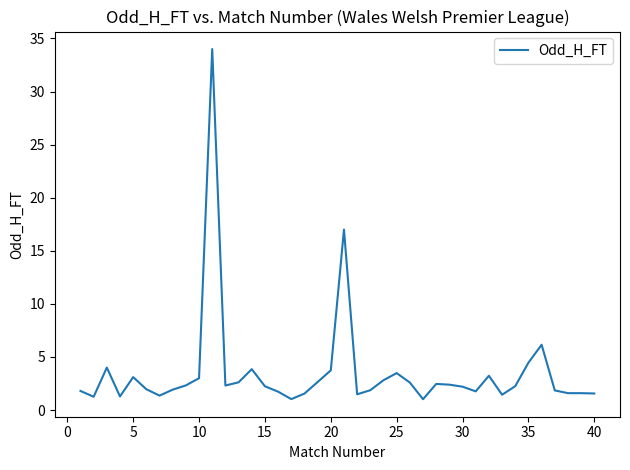

What is the difference between the maximum and minimum values?

33.0